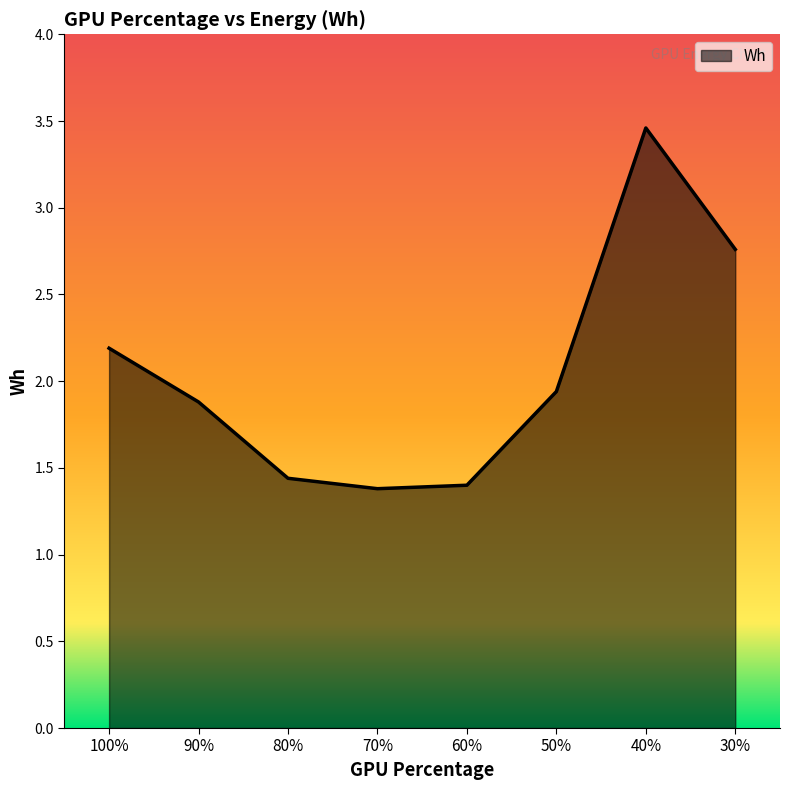

What is the value of the 7th point from the left?

3.5